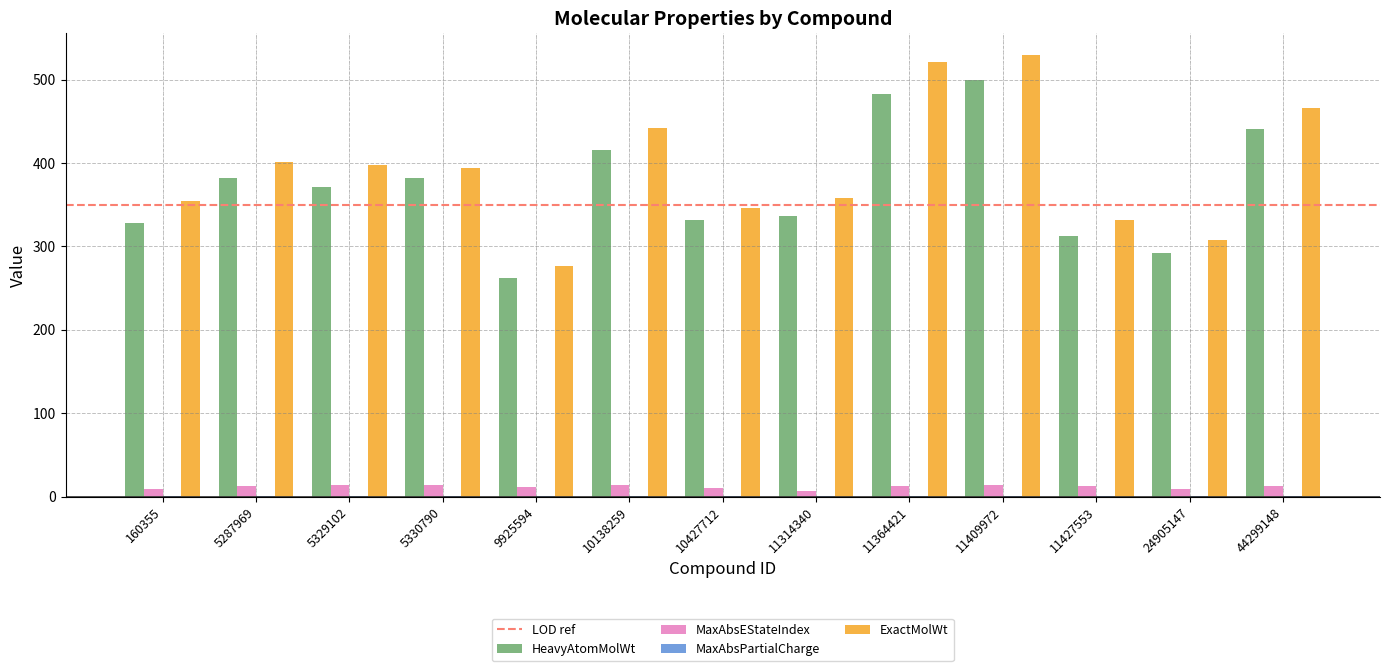

Which series has the largest range (max minus min)?

ExactMolWt